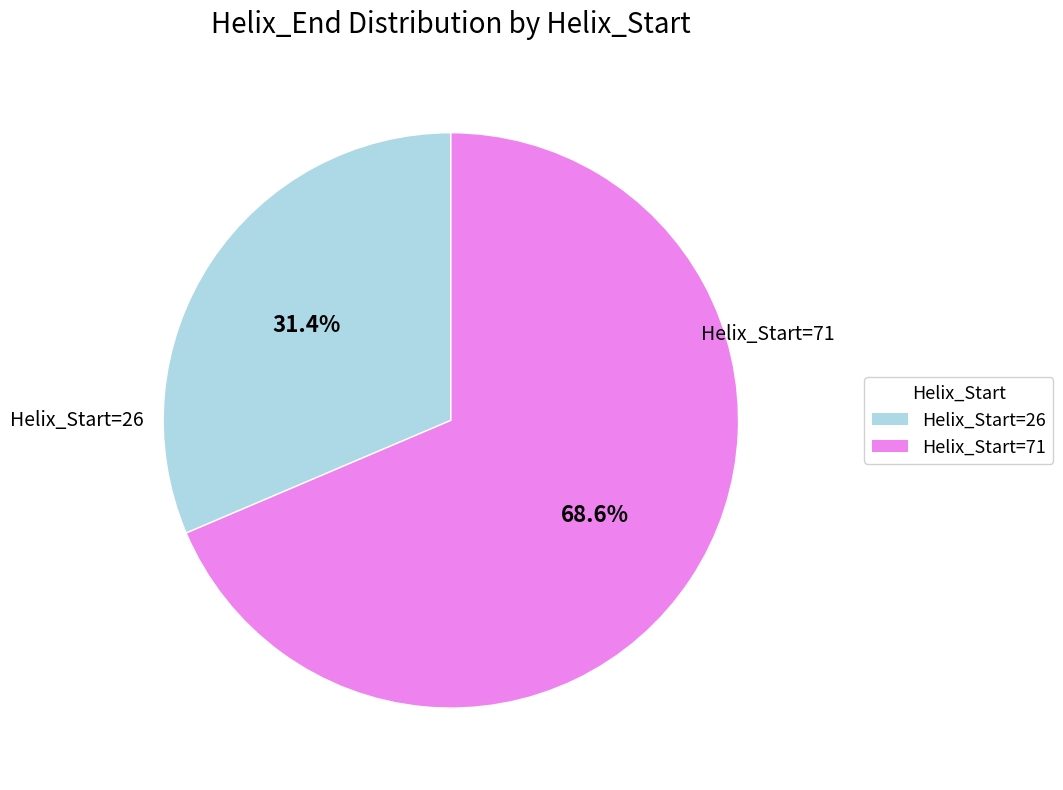

Is there a majority slice in this chart?

Yes